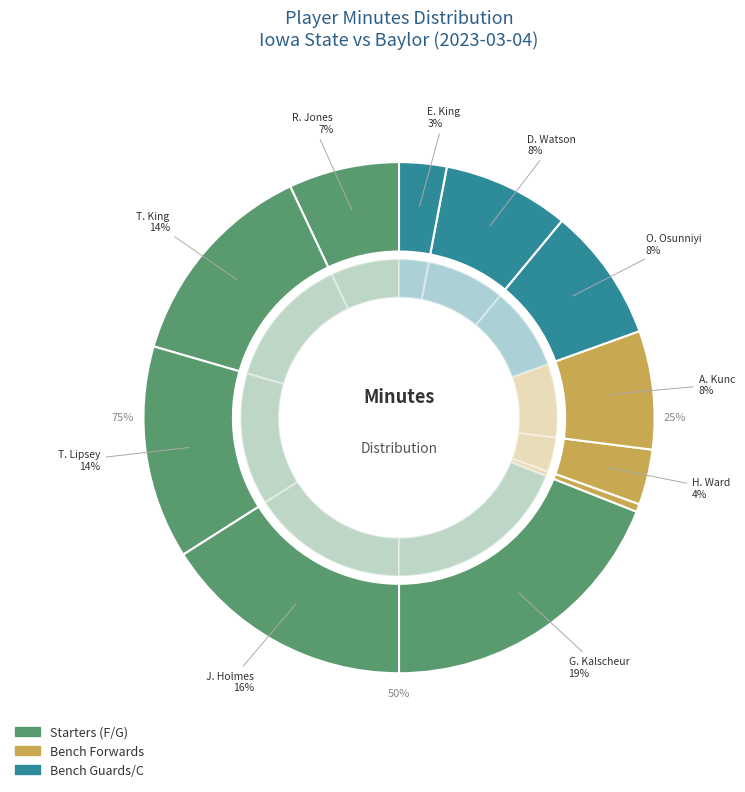

To the nearest percent, what is the difference between the largest and smallest slice percentages?

18%